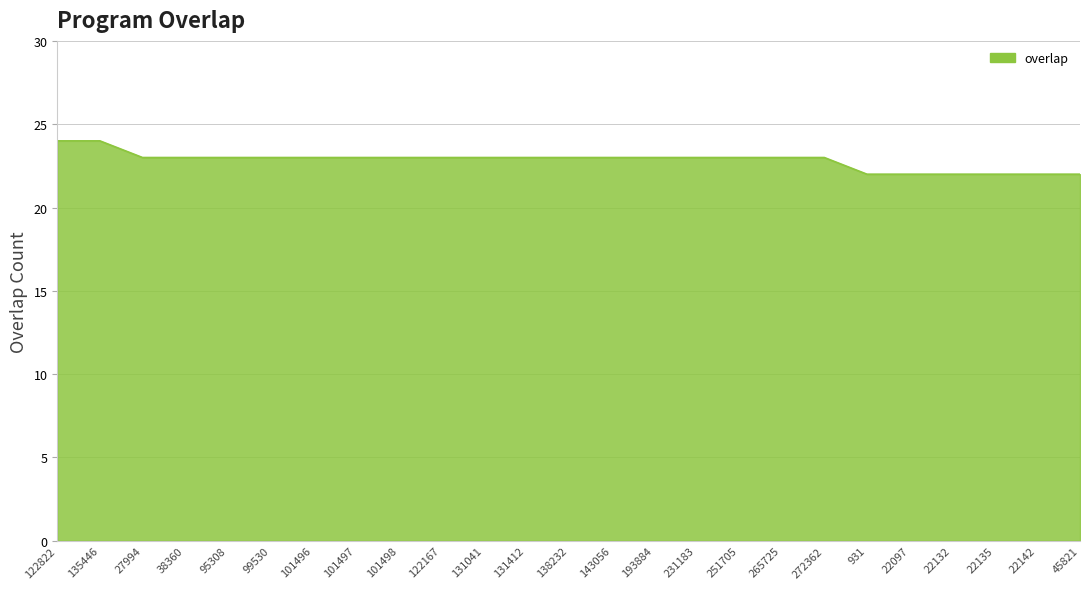

What position from the right is 131412?

14